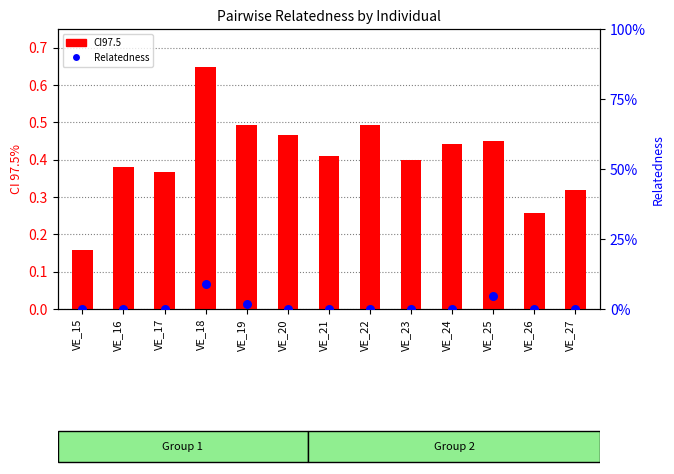

Is the value of CI97.5 at VE_26 greater than the value of Relatedness at VE_25?

Yes